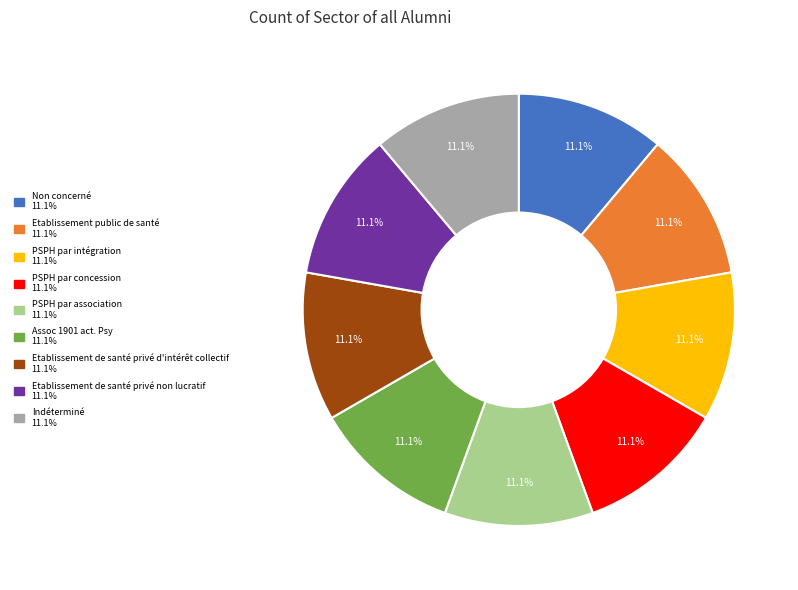

What is the ratio of the value at Etablissement de santé privé d'intérêt collectif to the value at Indéterminé?

1.0